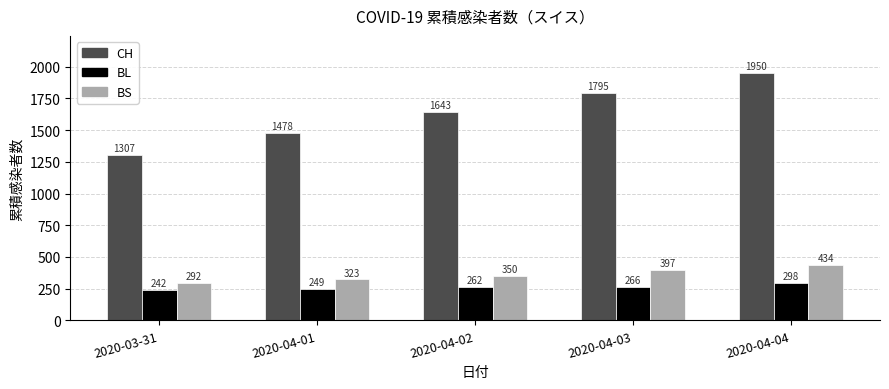

How many values in the BS series are below 350?

2